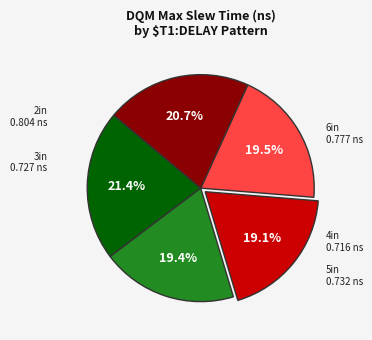

Is there any slice that represents more than half of the pie?

No